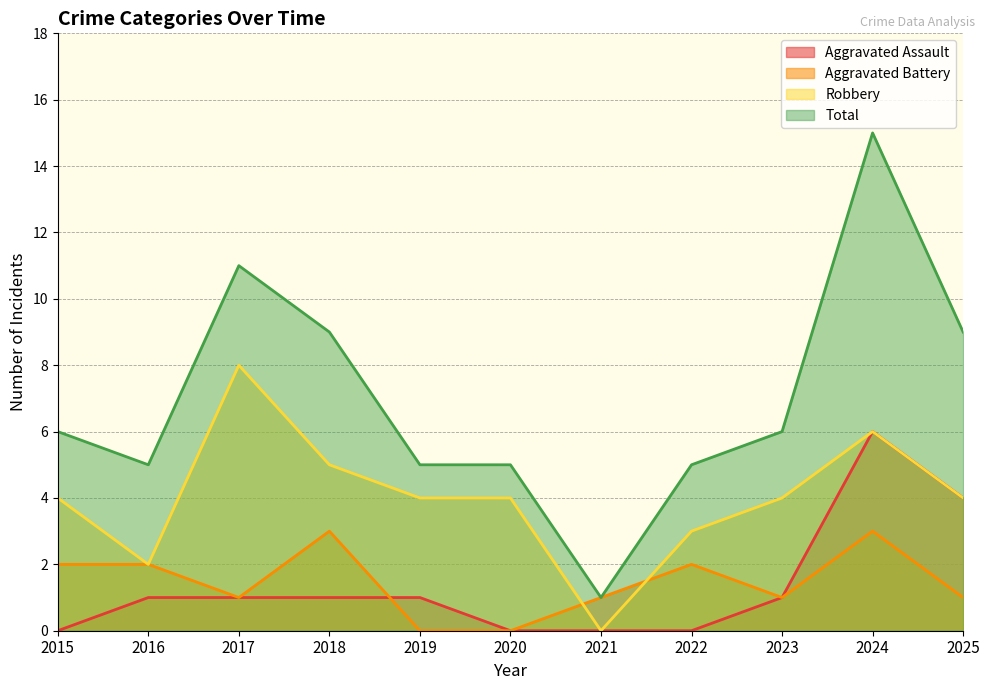

Reading right to left, list all the values displayed in this chart.

Aggravated Assault: 4	6	1	0	0	0	1	1	1	1	0
Aggravated Battery: 1	3	1	2	1	0	0	3	1	2	2
Robbery: 4	6	4	3	0	4	4	5	8	2	4
Total: 9	15	6	5	1	5	5	9	11	5	6